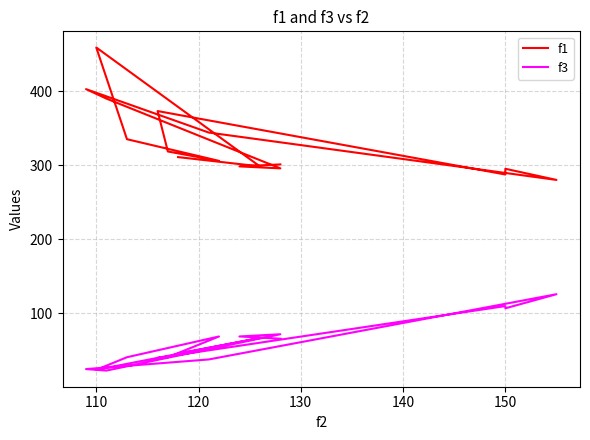

Is the value of f1 at 110 greater than the value of f3 at 12?

Yes